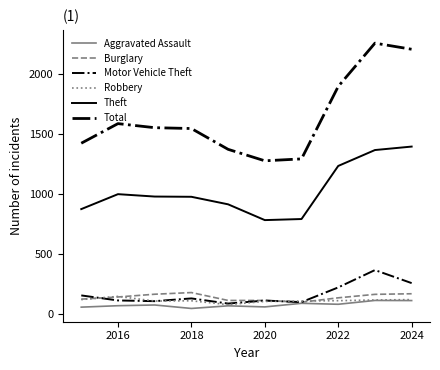

True or false: Burglary has more than 2 interior local peaks.

False